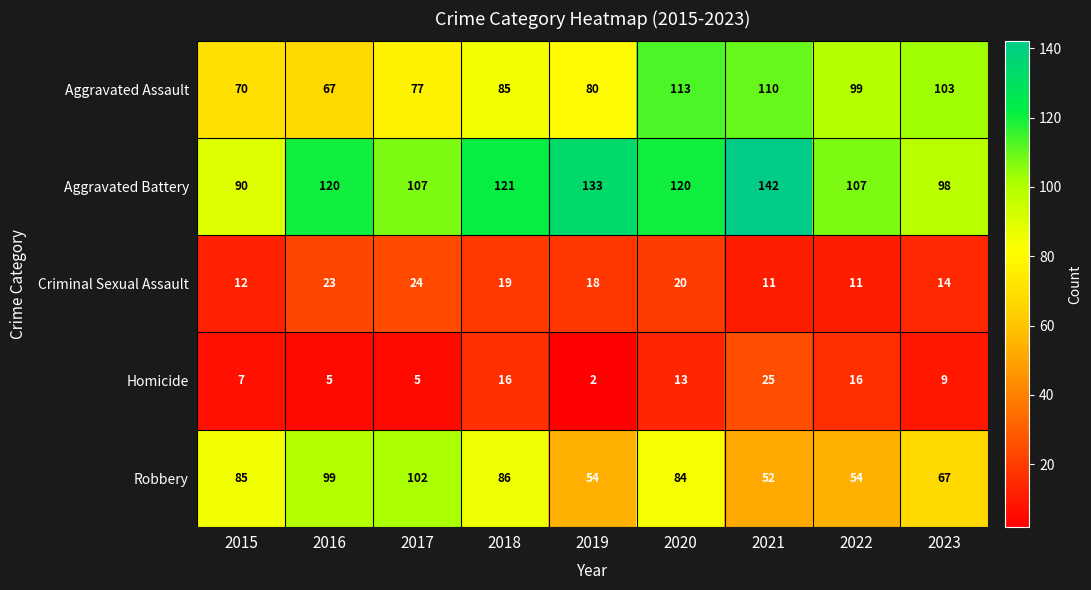

At which category is the sum across all series the highest?

2020